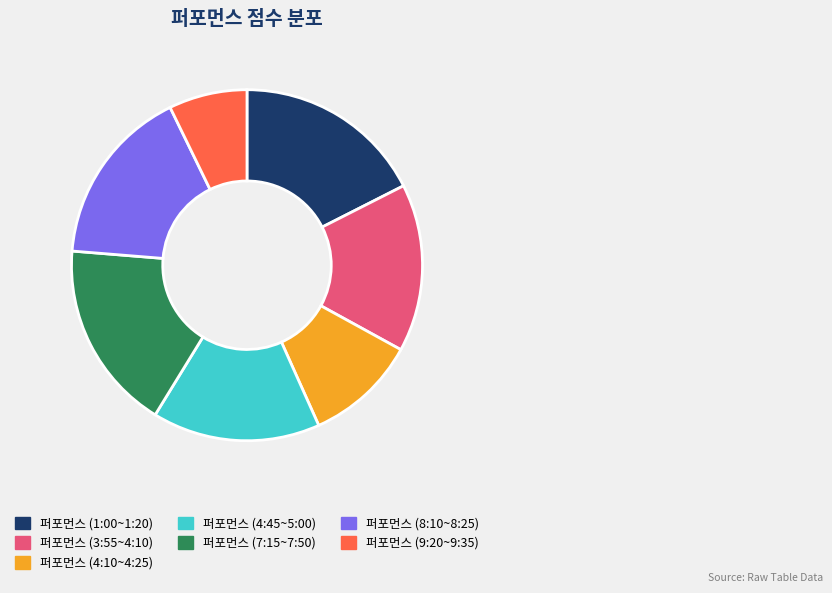

Which slice is the smallest?

퍼포먼스 (9:20~9:35)